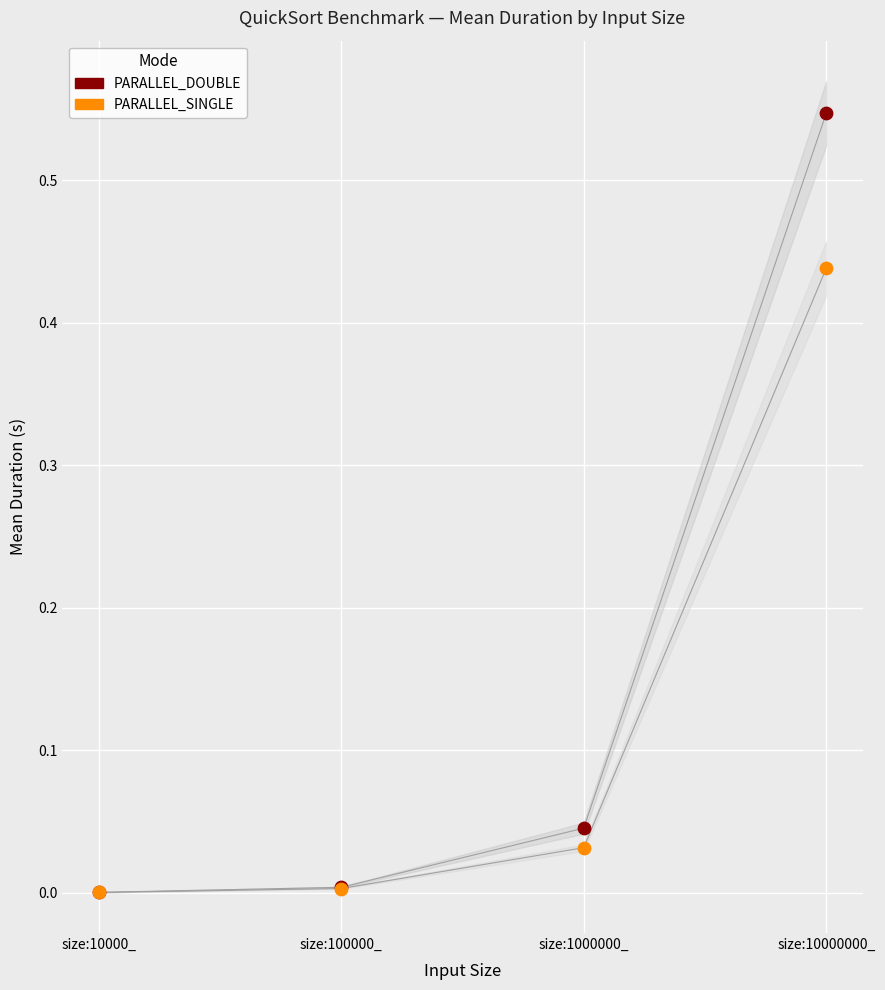

At how many categories does at least one series exceed 0?

4